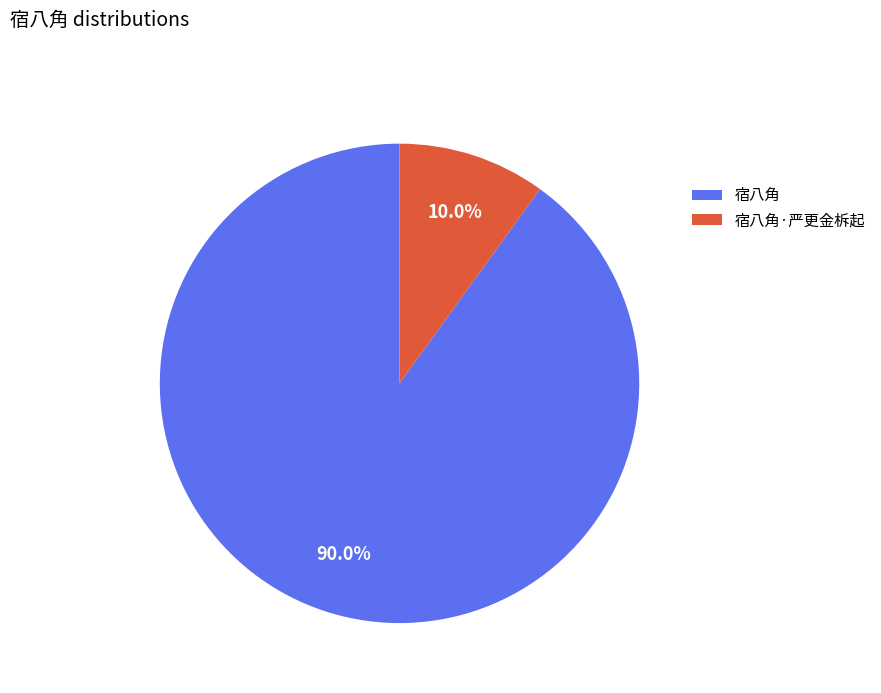

Does any single category account for the majority?

Yes